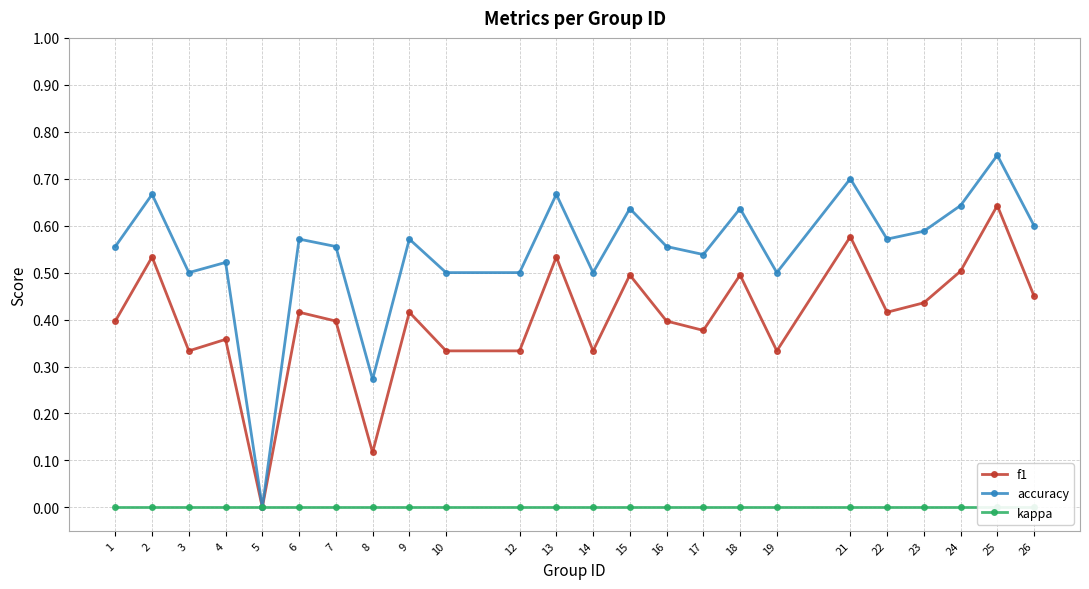

True or false: kappa has a value of 0.0 at 8.

True